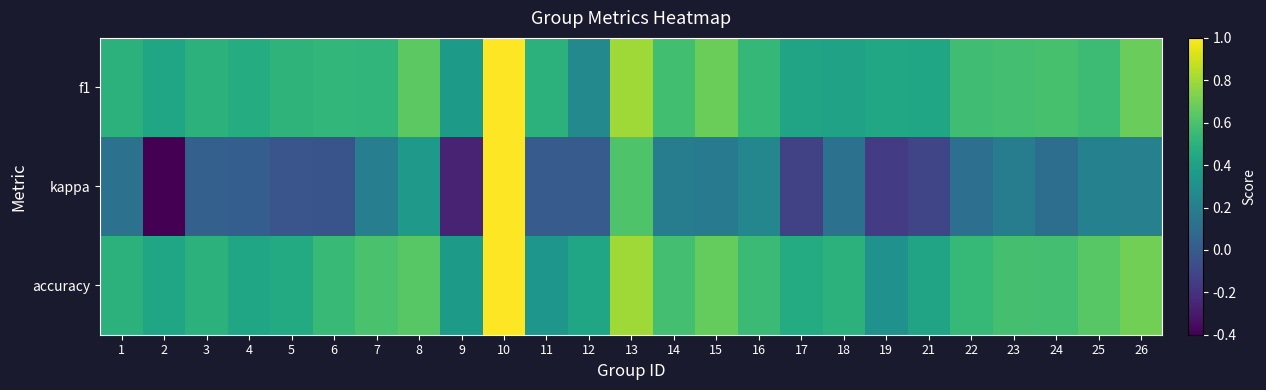

Which has a higher value, 18 or 16?

16